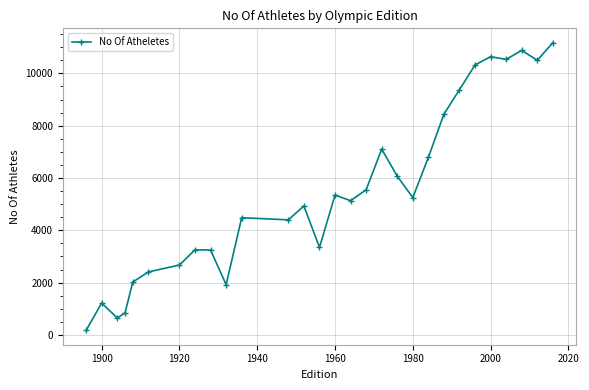

What is the value of the 7th point from the left?

2675